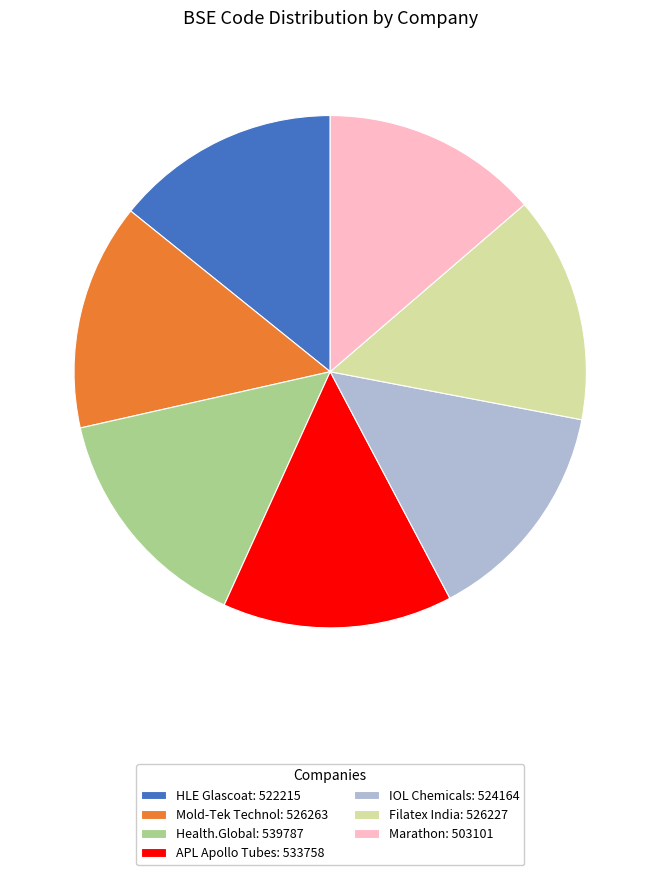

Is there any slice that represents more than half of the pie?

No